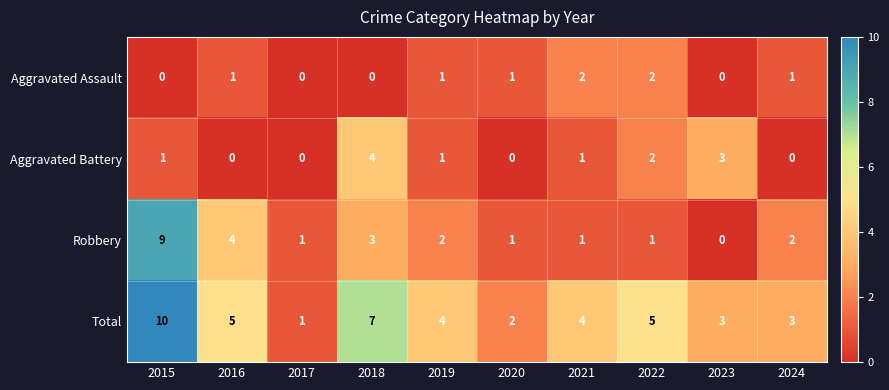

At which label is Robbery closest to 4?

2016